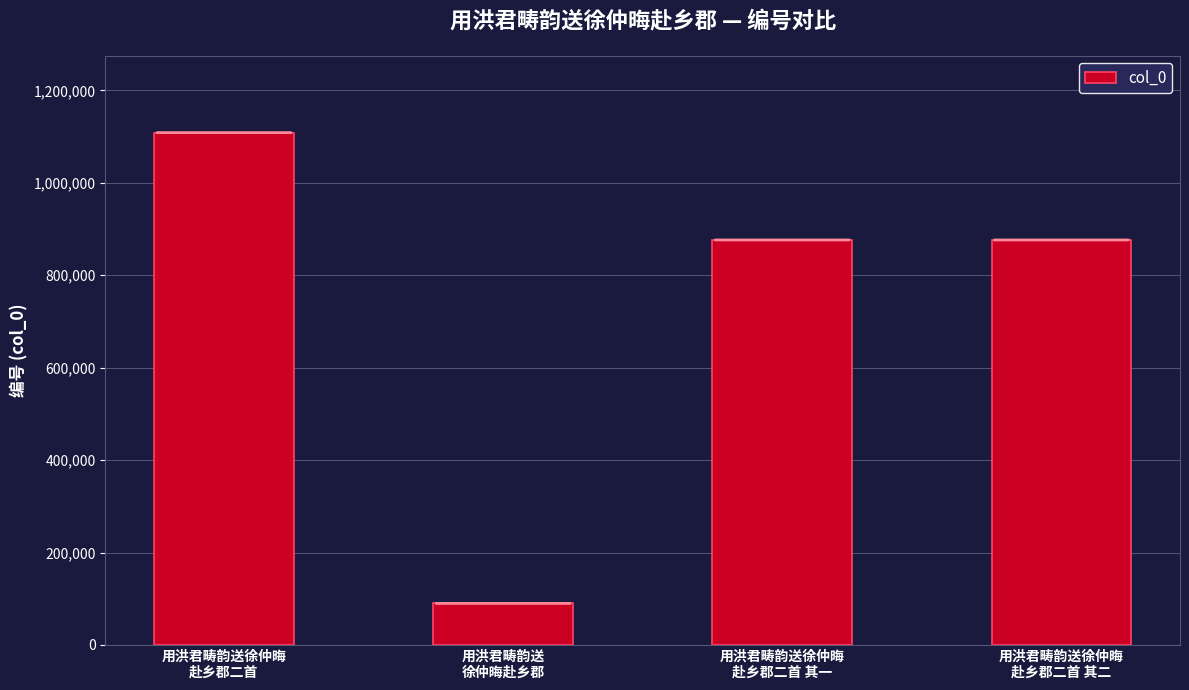

What is the difference between the maximum and second lowest values?

232315